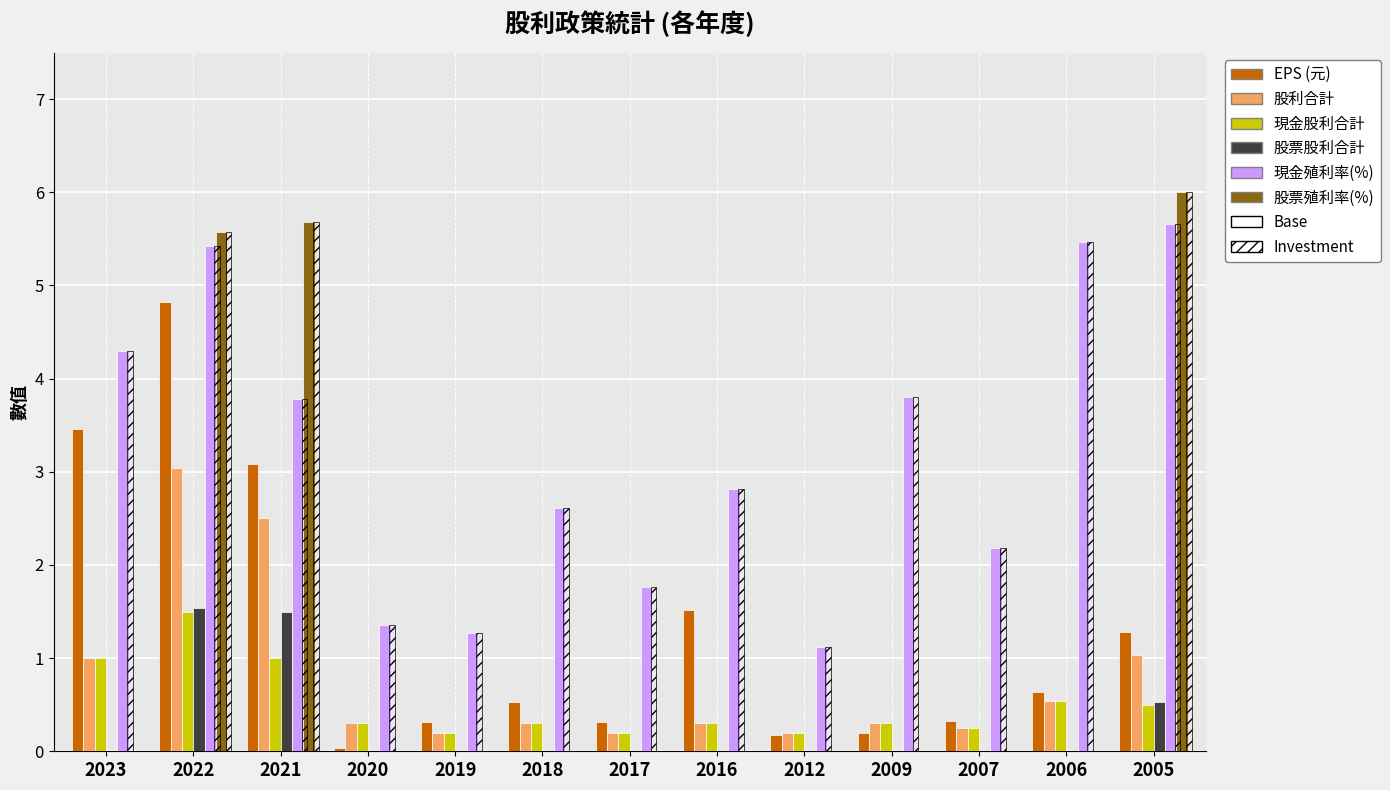

Does the chart contain stacked bars?

No